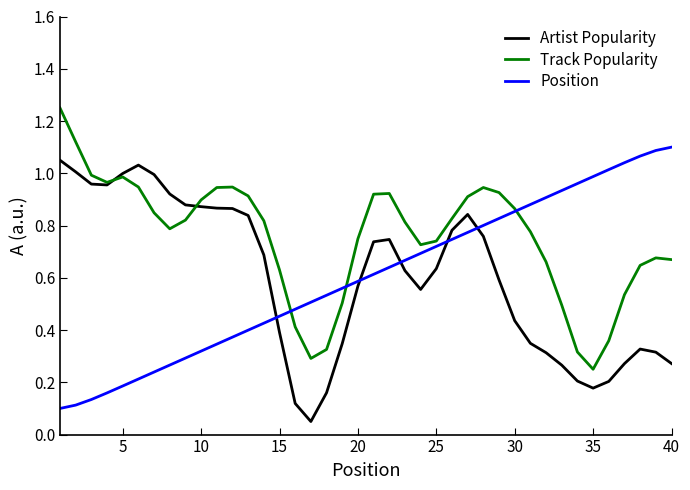

In Artist Popularity, how many points are lower than both neighbors (excluding endpoints)?

4